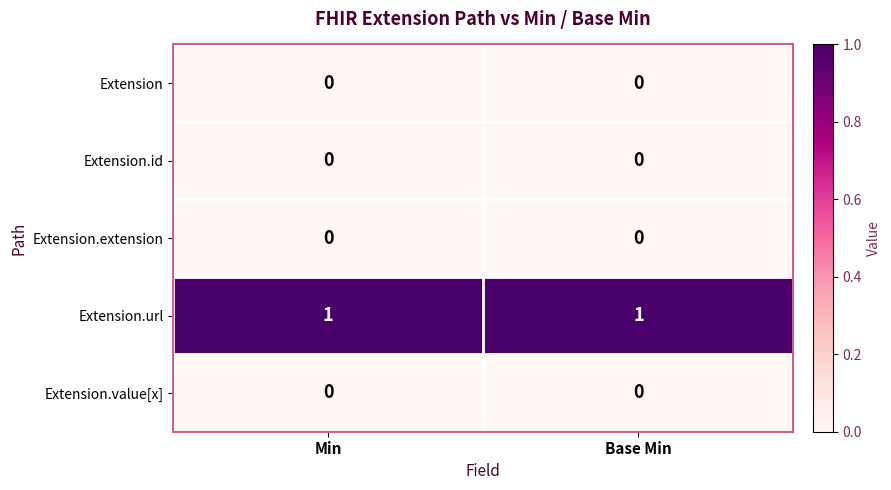

Which series has the largest total across all categories?

Extension.url